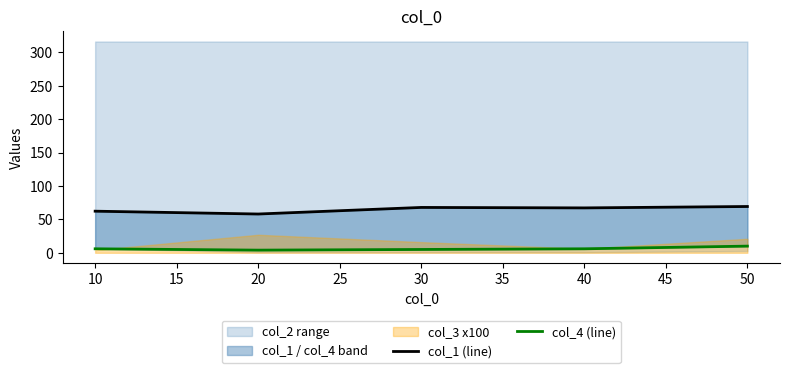

How many lines are shown in the chart?

2